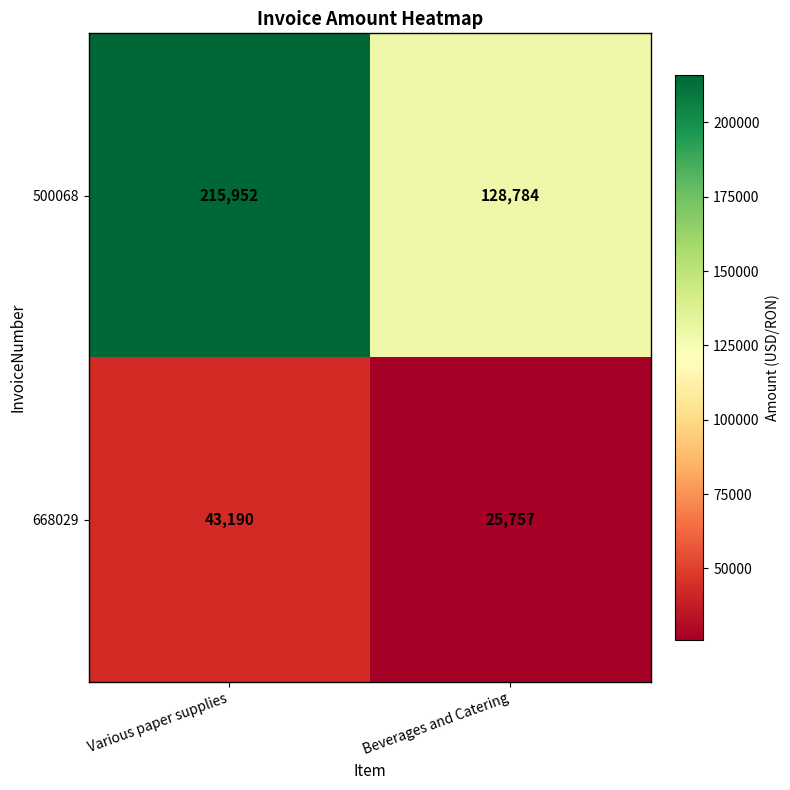

What is the difference between the 668029 values at Various paper supplies and Beverages and Catering?

17433